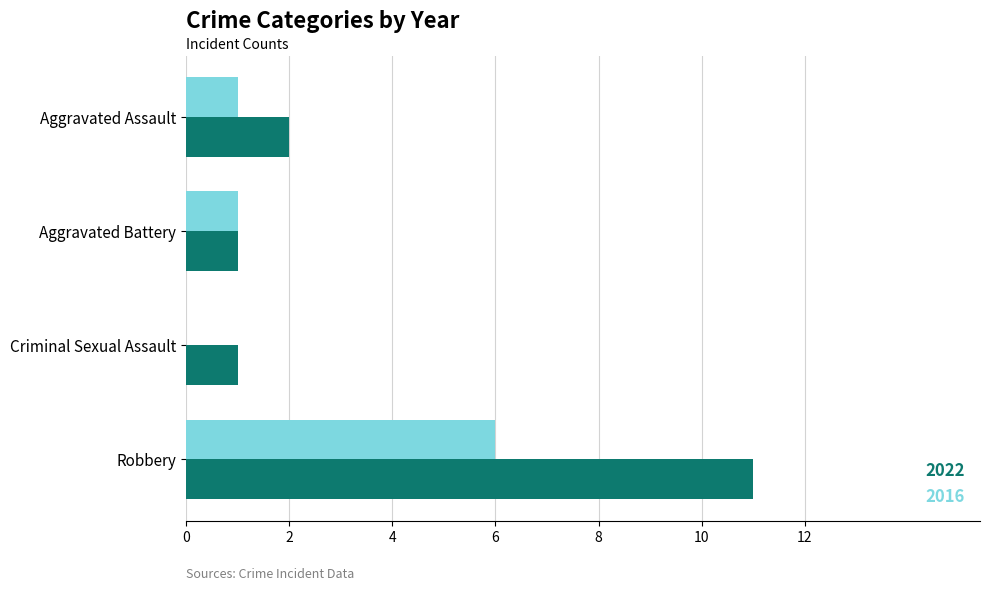

What are all the series names shown in the legend?

2022, 2016